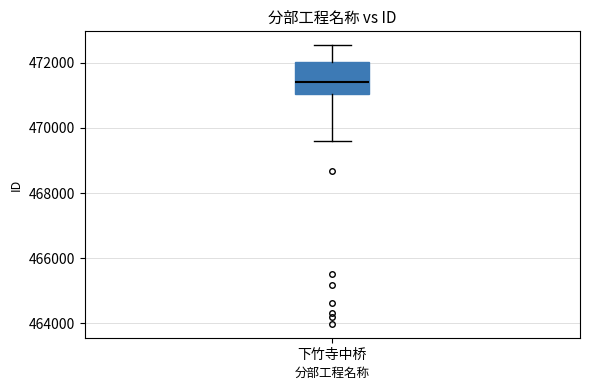

Transcribe this box plot: give where the median line is, the range the box spans, and where the two whiskers end, as read against the y-axis. The values are not printed on the chart, so give them approximately, as read against the axis.

median 471400, box 471000 to 472000, whiskers 469600 to 472600